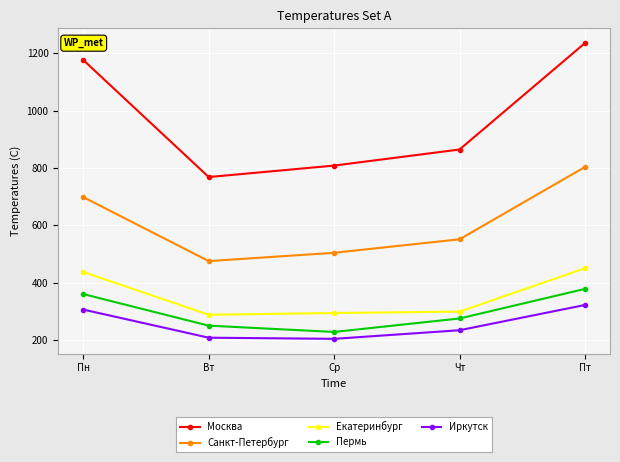

What is the label of the 3rd point from the left?

Ср